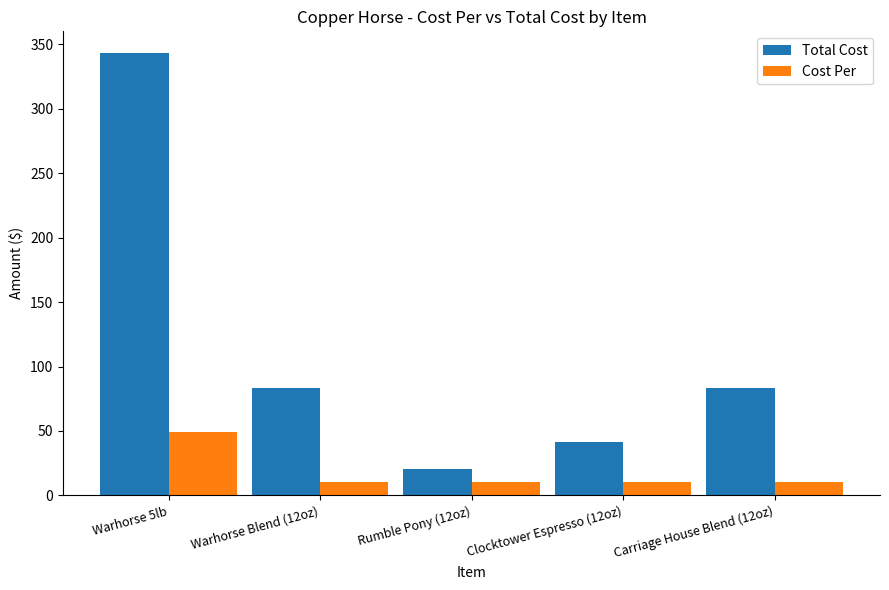

Is it true that Total Cost equals 20.8 at Rumble Pony (12oz)?

True